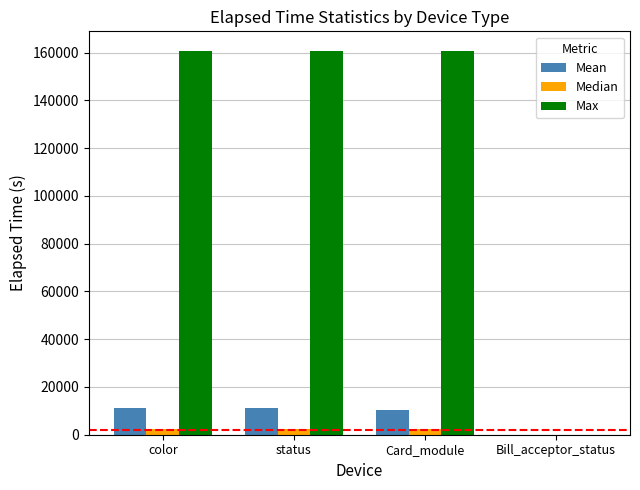

Is it true that Max equals 160871.0 at status?

True